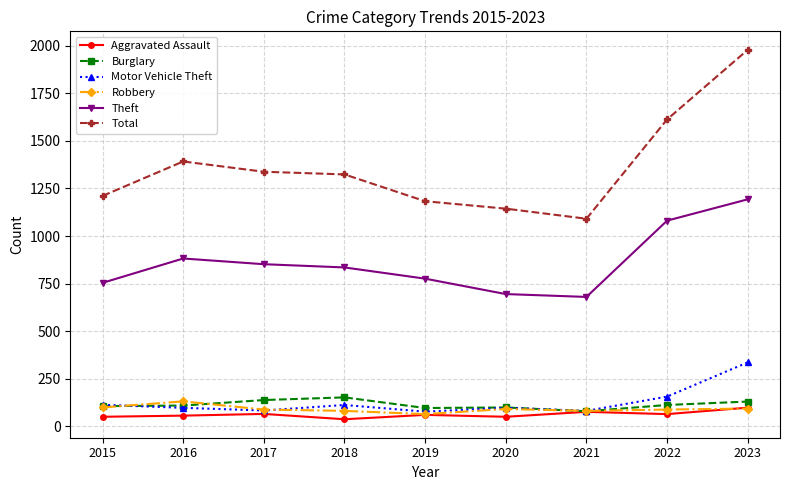

At which category does the chart reach its peak across all series?

2023